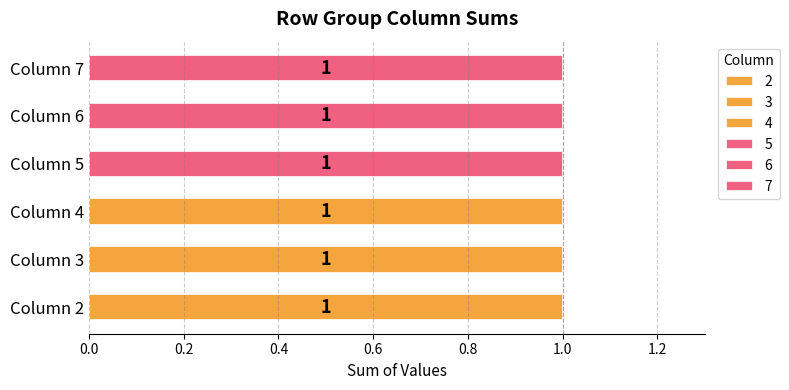

At which label is 7 closest to 0?

1